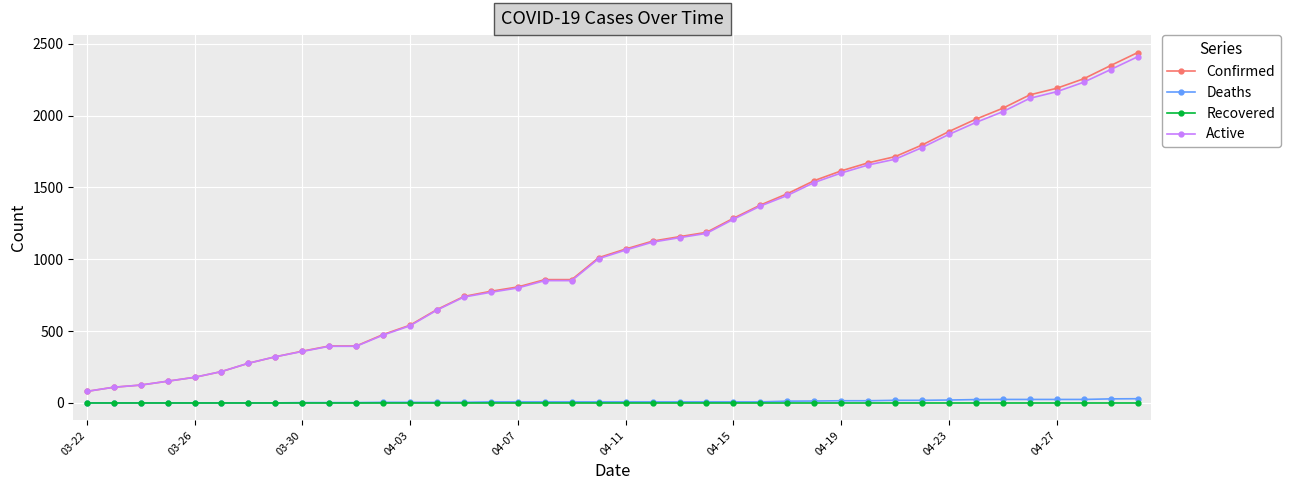

True or false: Recovered and Active cross at least once.

False